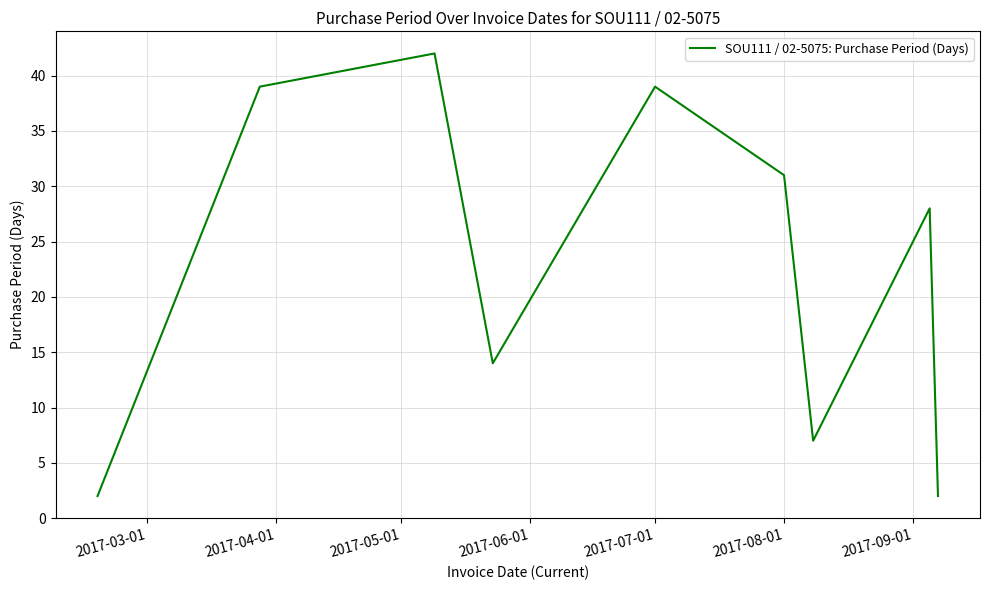

What is the greatest value displayed?

42